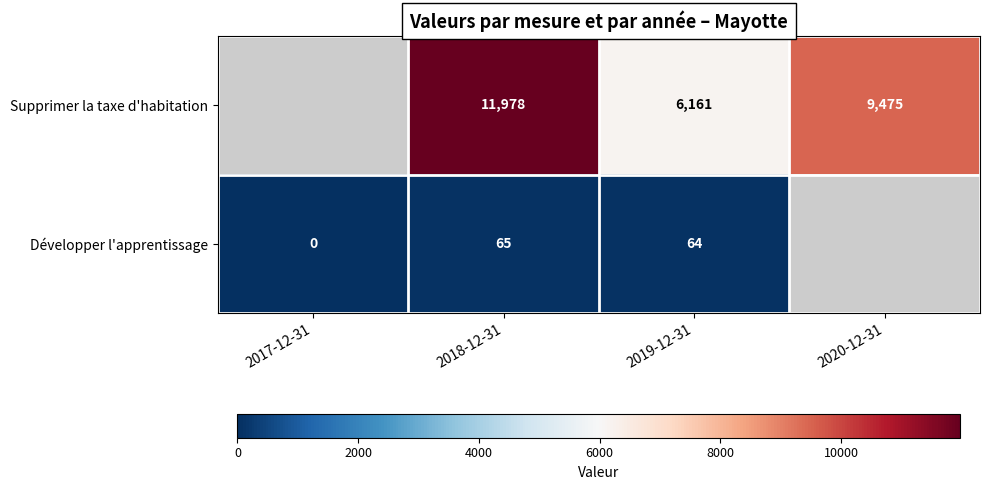

What is the difference between the highest and lowest values at 2018-12-31?

11913